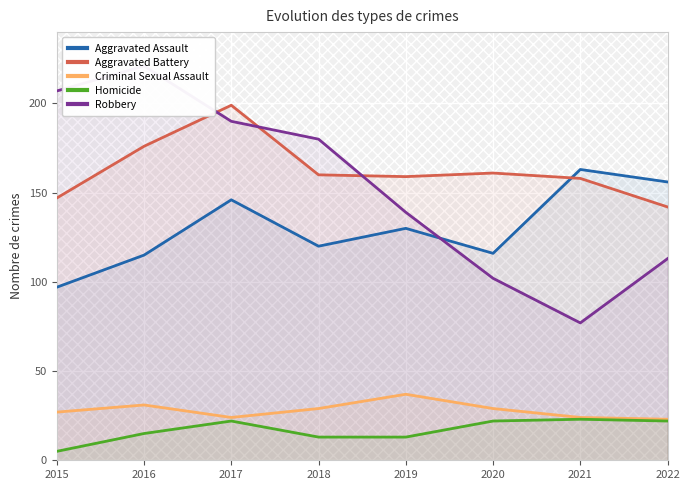

What is the difference between the Aggravated Assault values at 2015 and 2018?

23